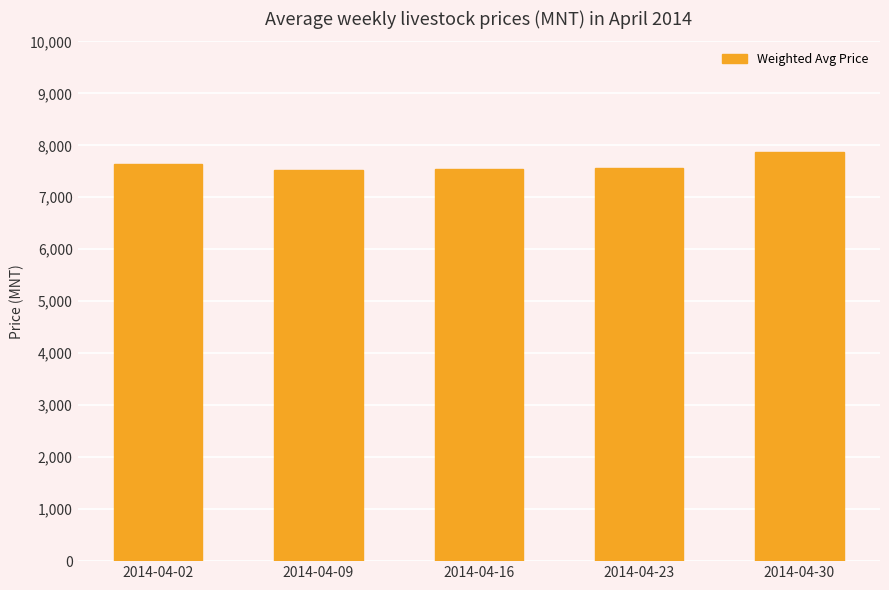

What is the greatest value displayed?

7862.7